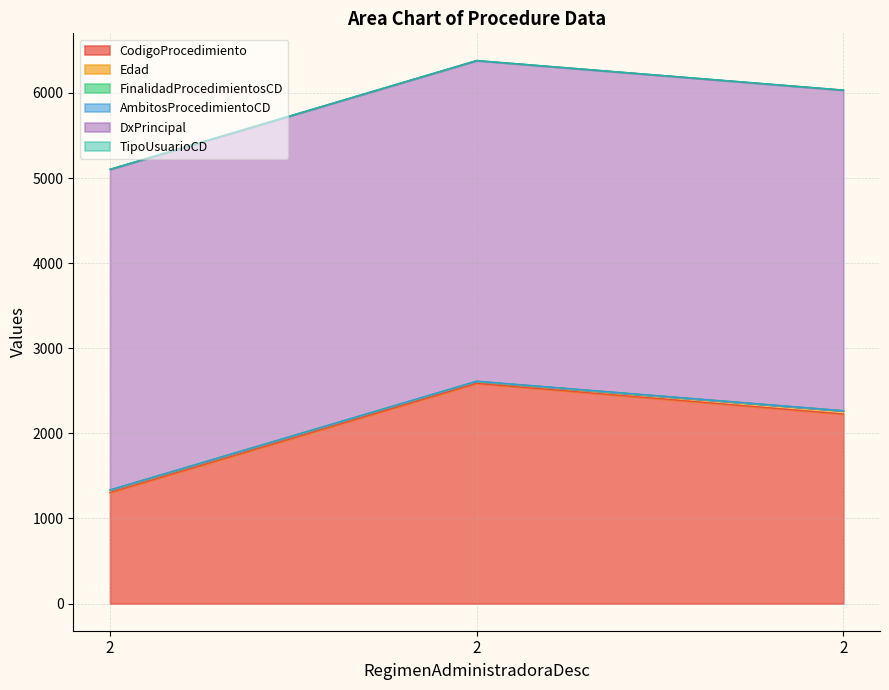

Count the number of data series in this chart.

6